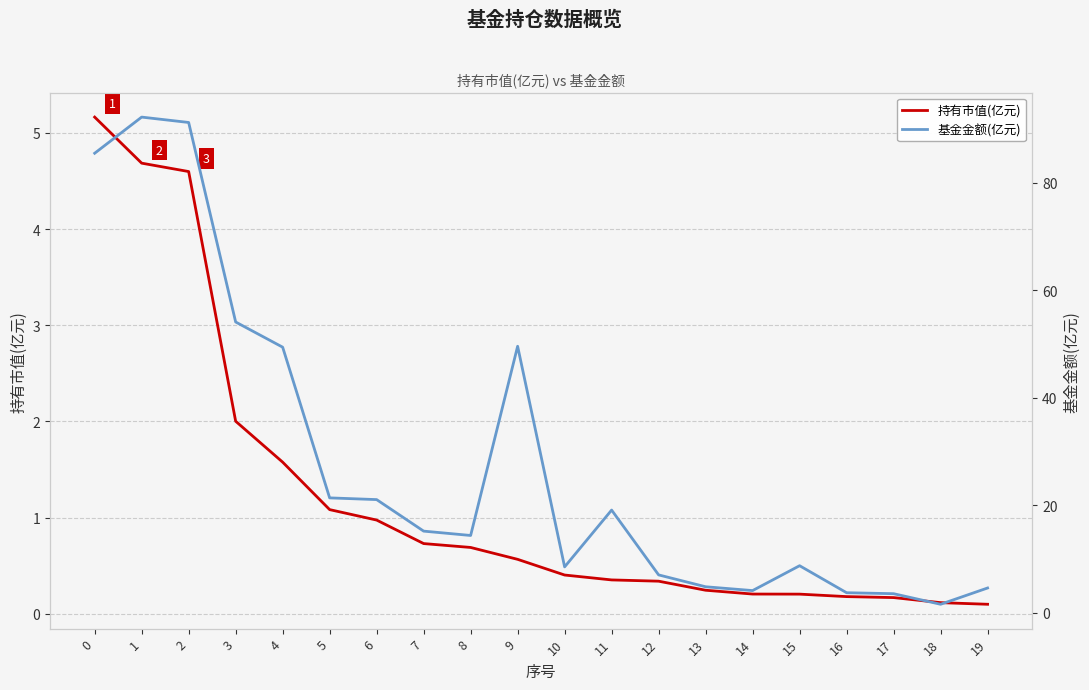

True or false: 持有市值(亿元) and 基金金额(亿元) intersect in this chart.

False